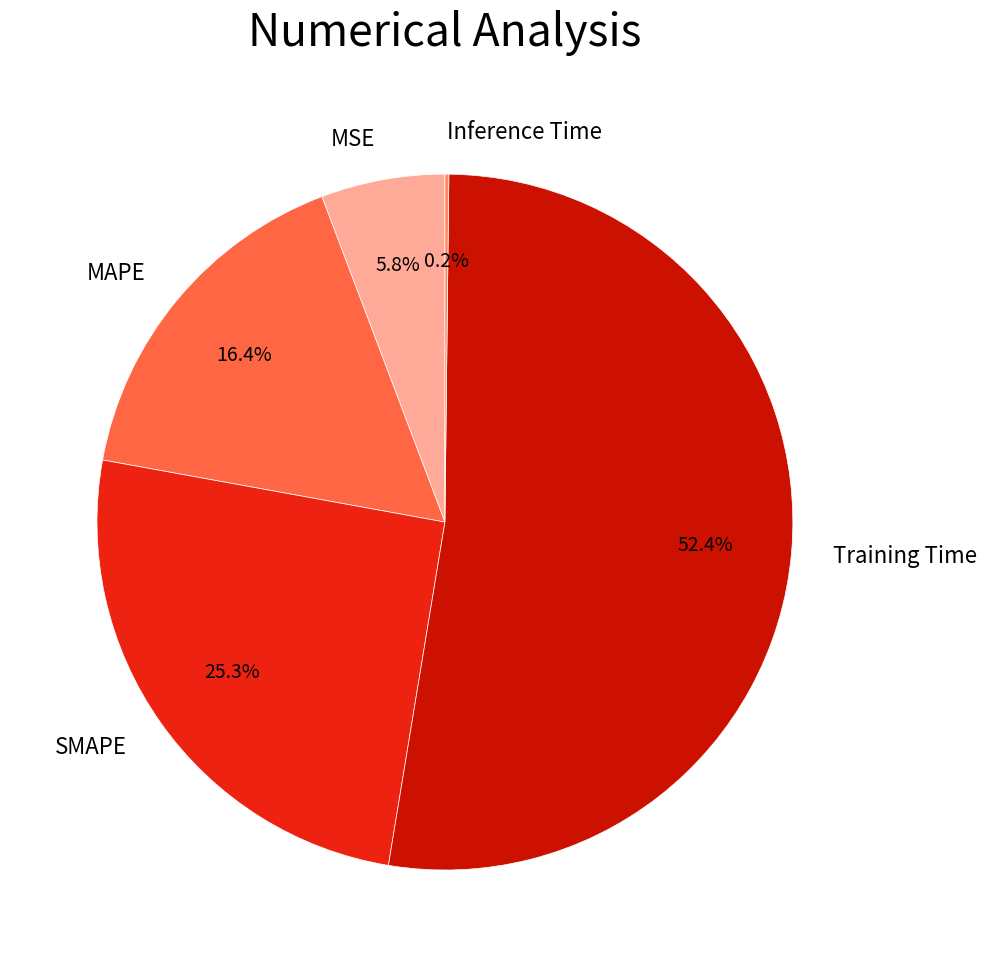

To the nearest percent, what is the difference between the Training Time and MSE slice percentages?

47%